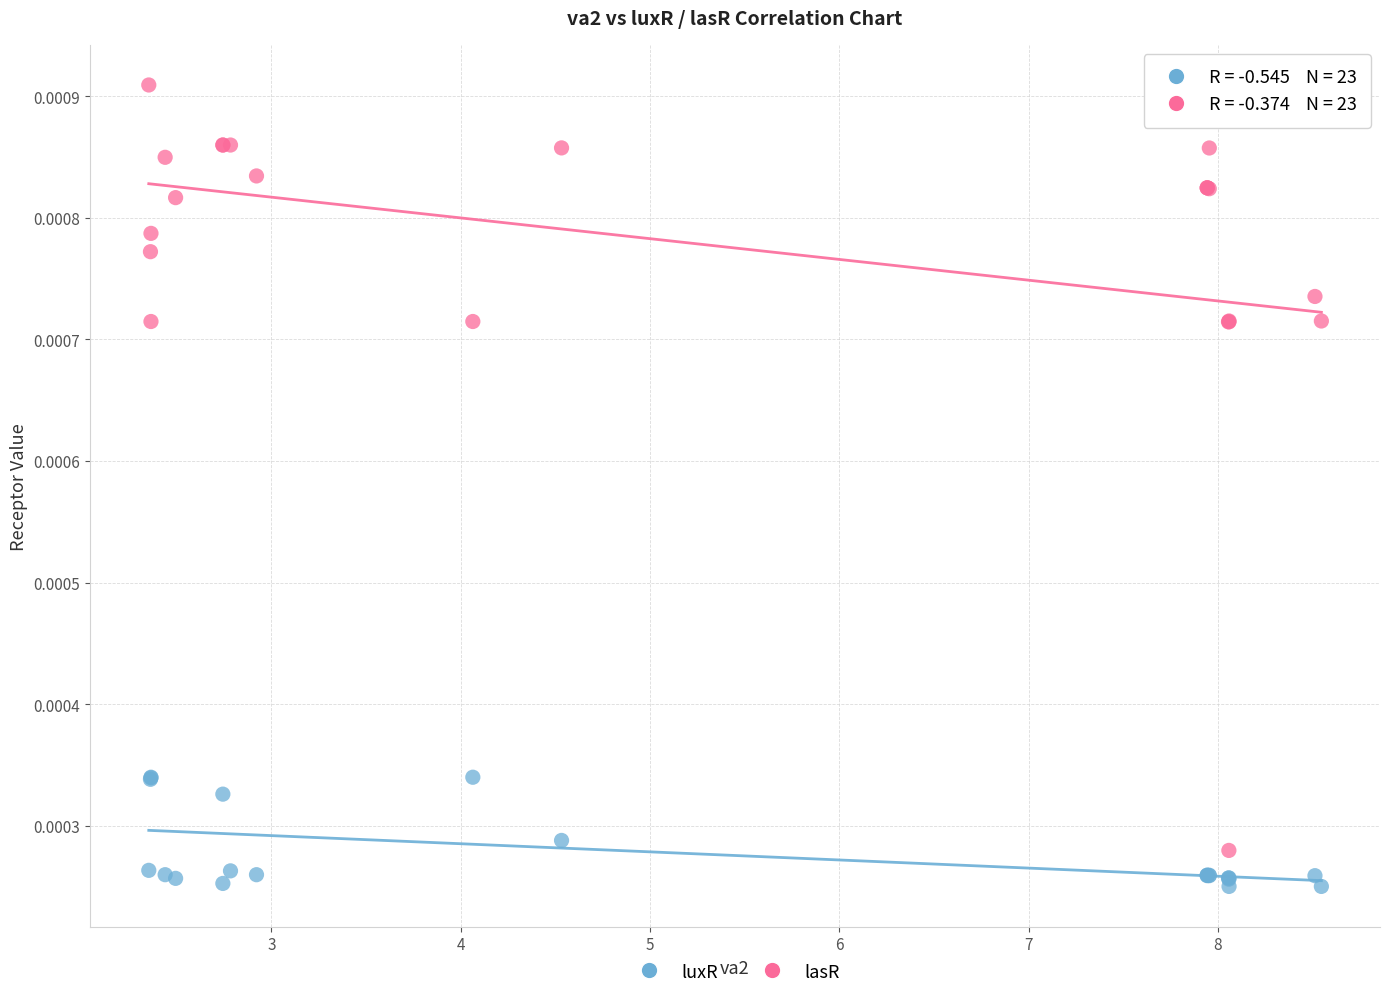

What are all the series names shown in the legend?

luxR, lasR